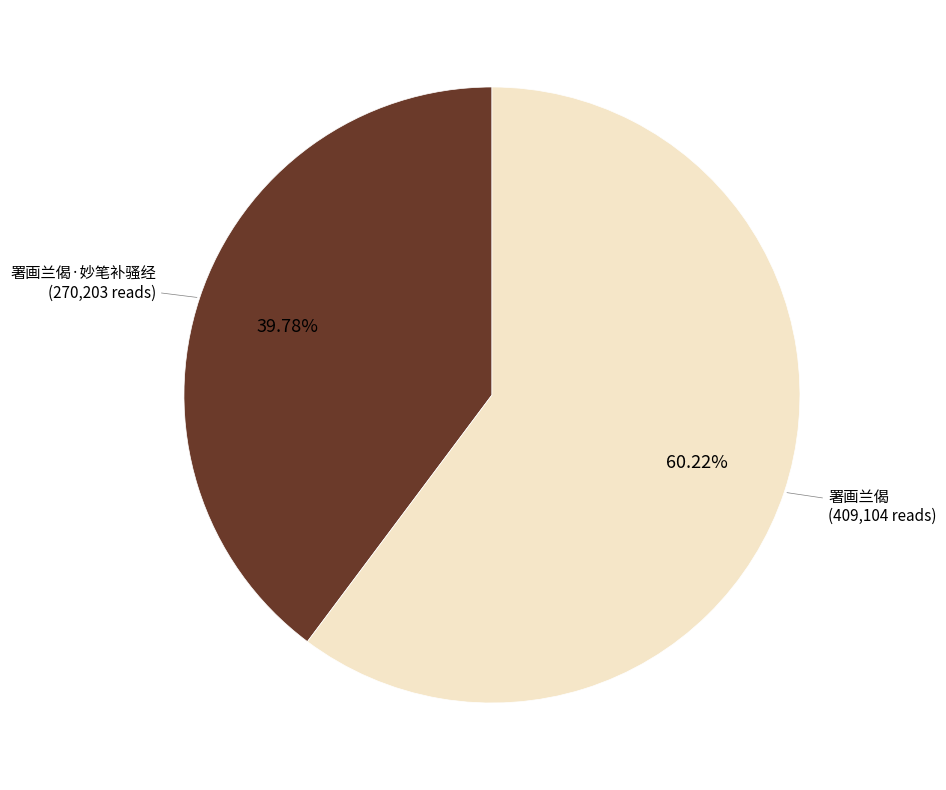

Does any single category account for the majority?

Yes